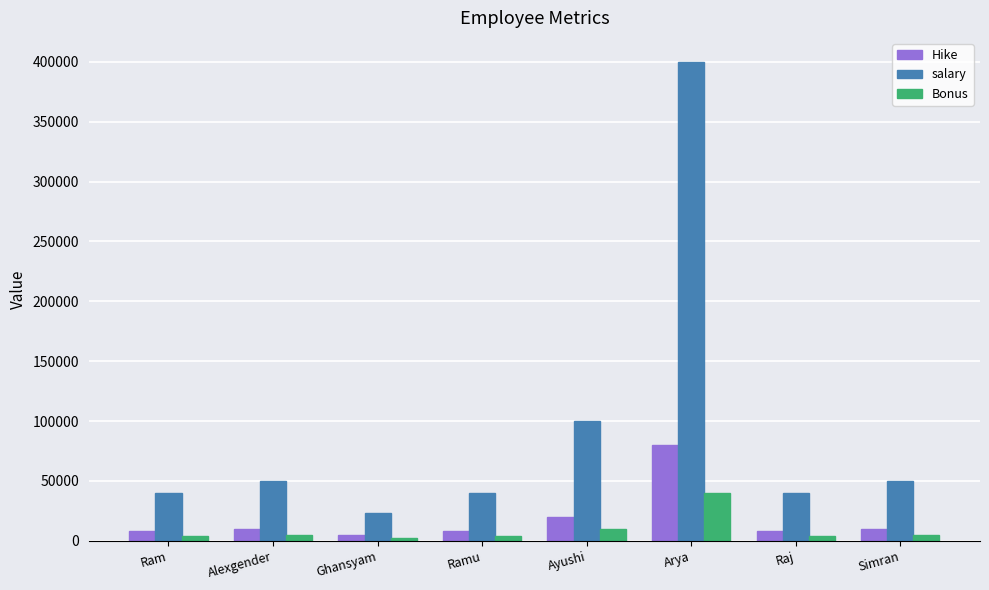

At which category does the chart reach its peak across all series?

Arya